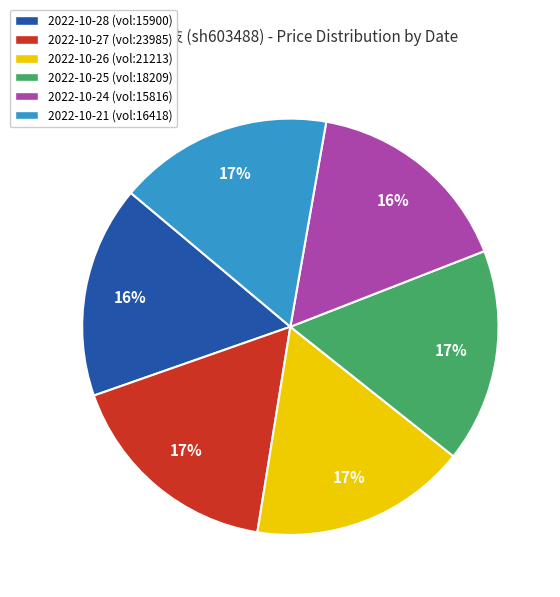

Does any single category account for the majority?

No